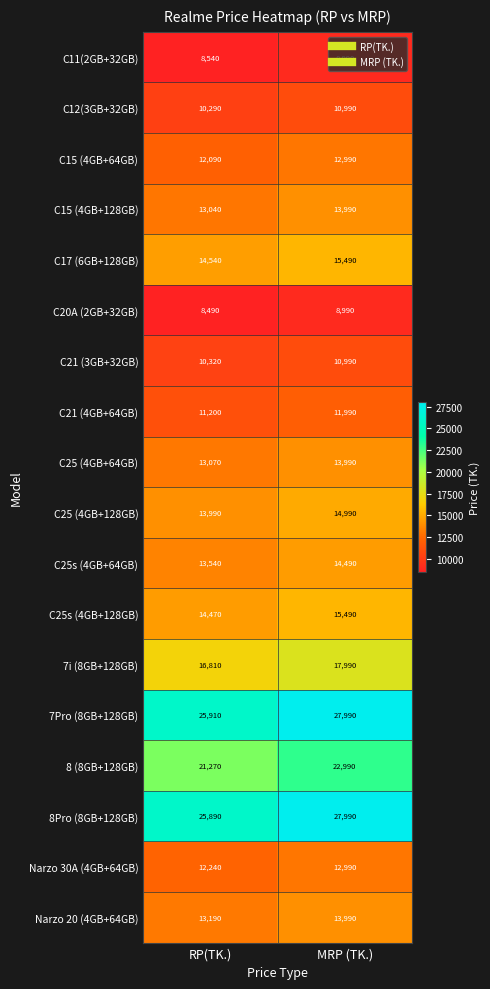

What is the difference between the highest and lowest values at RP(TK.)?

17420